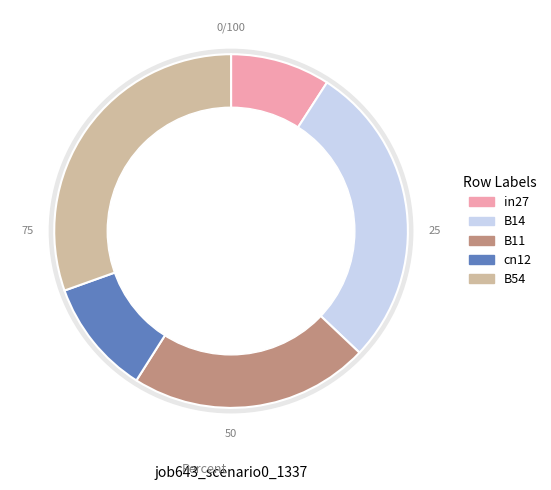

True or false: B54 accounts for 16% of the total.

False